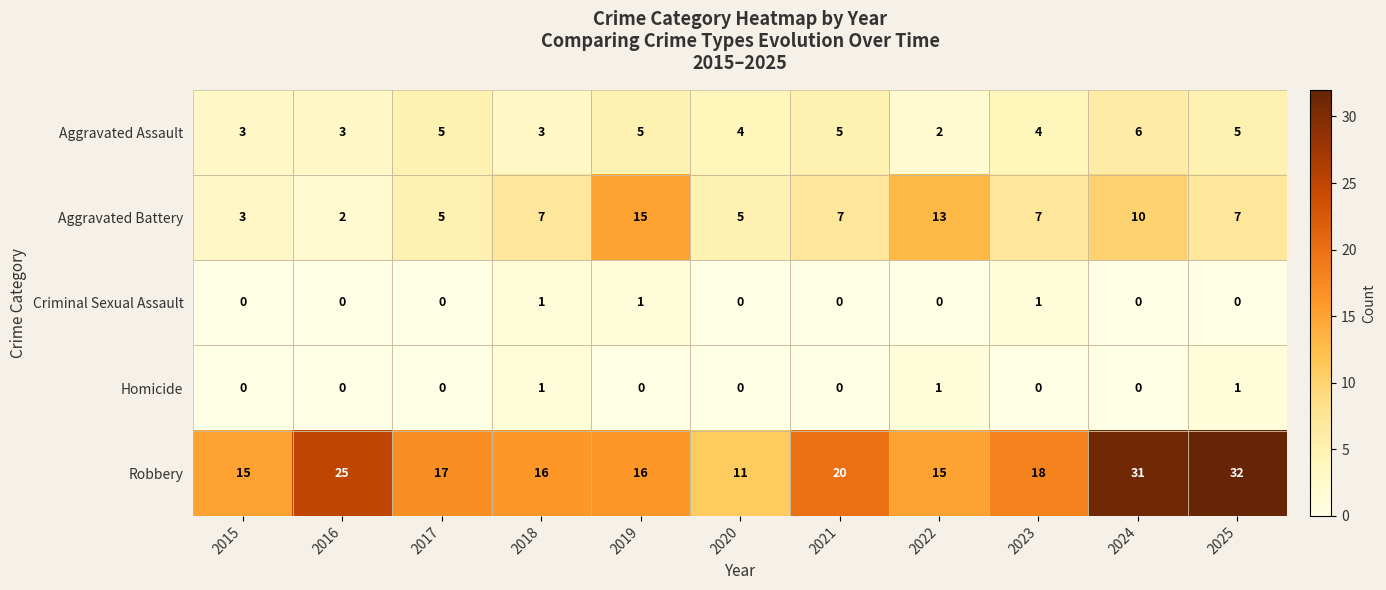

Count the Aggravated Assault values in the range 3 to 5.

9